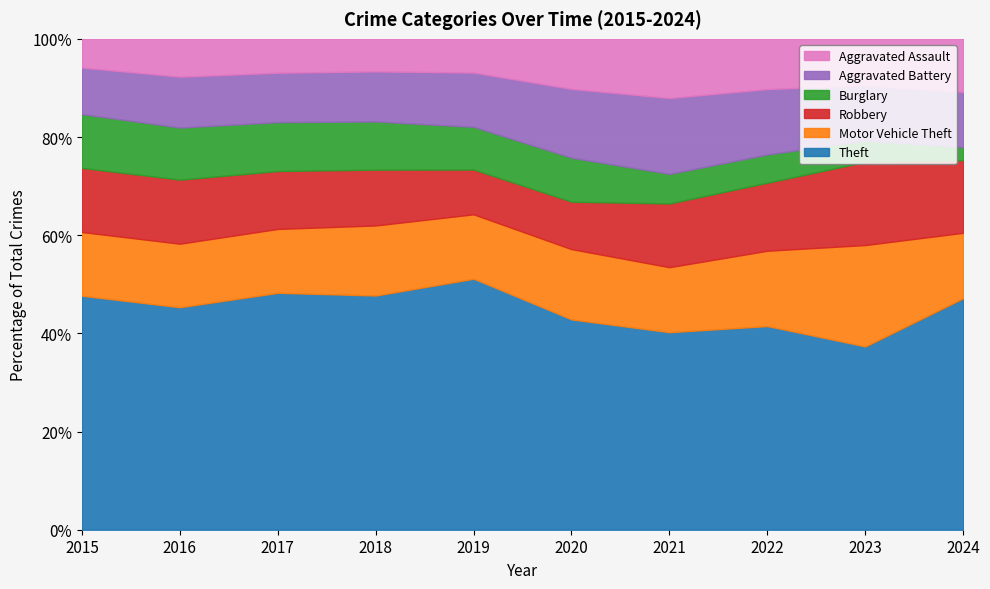

Reading right to left, extract all data points from this chart.

Theft: 733	696	592	474	550	841	856	916	858	774
Motor Vehicle Theft: 207	385	219	156	184	216	256	247	245	211
Robbery: 230	316	198	153	124	150	204	224	247	212
Burglary: 41	81	82	71	115	143	176	189	201	178
Aggravated Battery: 175	209	190	182	180	182	183	191	196	154
Aggravated Assault: 168	177	146	142	131	113	119	131	146	95